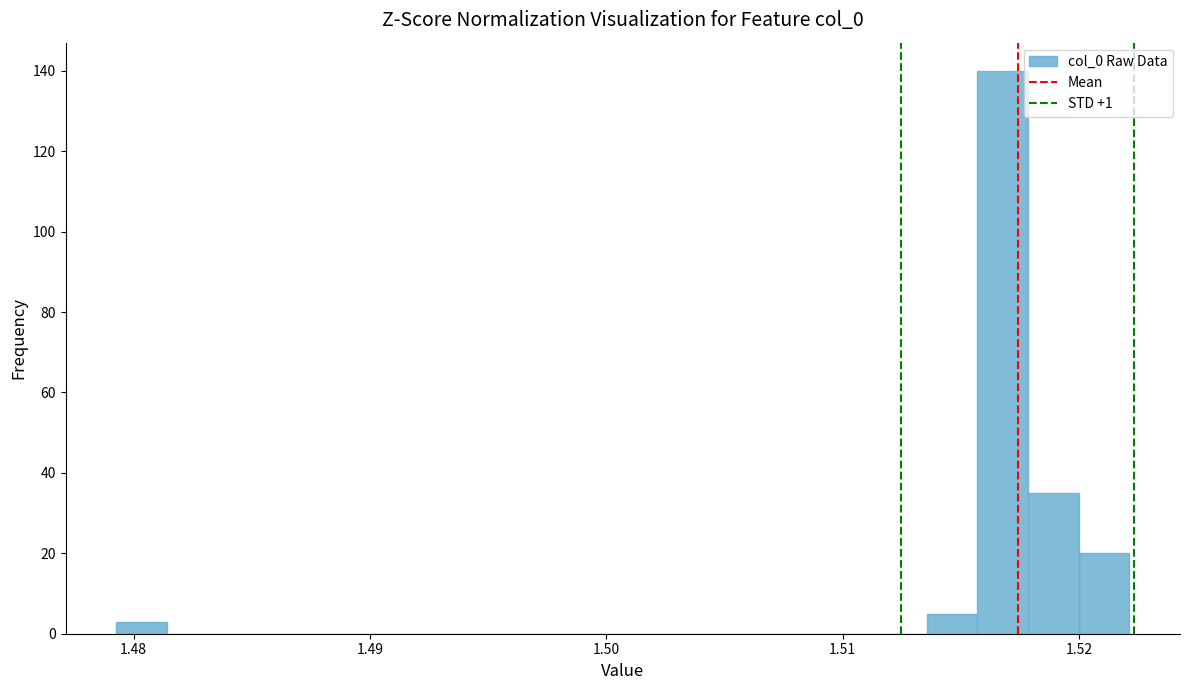

Around what value on the x-axis is the tallest bar? Give the approximate position of its centre, as read against the axis.

1.517